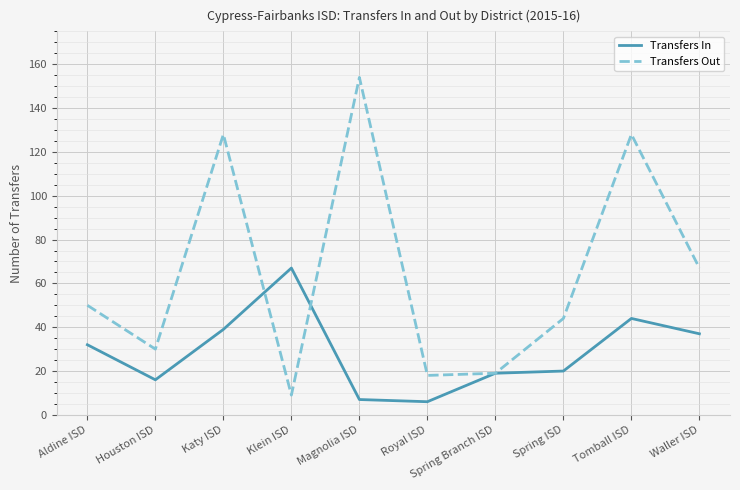

What position from the left is Royal ISD?

6